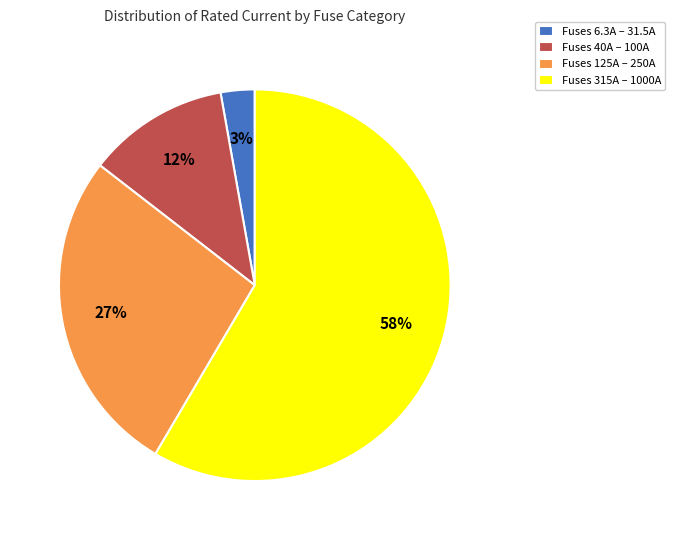

How many segments does this pie chart have?

4